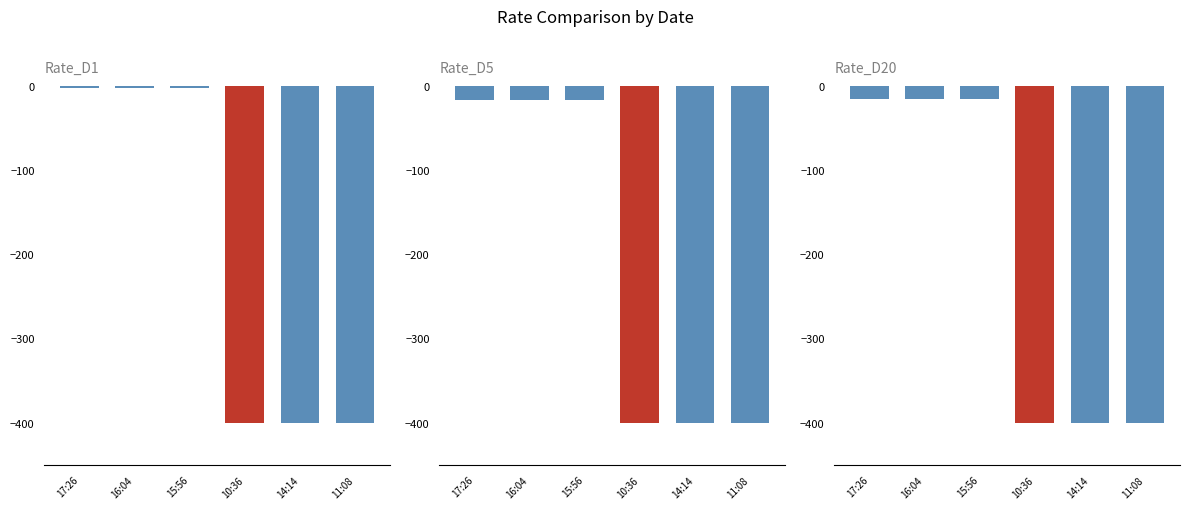

Reading left to right, transcribe all the data shown in this chart.

Rate_D1: 17:26=-2.4	16:04=-2.4	15:56=-2.4	10:36=-400.0	14:14=-400.0	11:08=-400.0
Rate_D5: 17:26=-16.8	16:04=-16.8	15:56=-16.8	10:36=-400.0	14:14=-400.0	11:08=-400.0
Rate_D20: 17:26=-15.1	16:04=-15.1	15:56=-15.1	10:36=-400.0	14:14=-400.0	11:08=-400.0